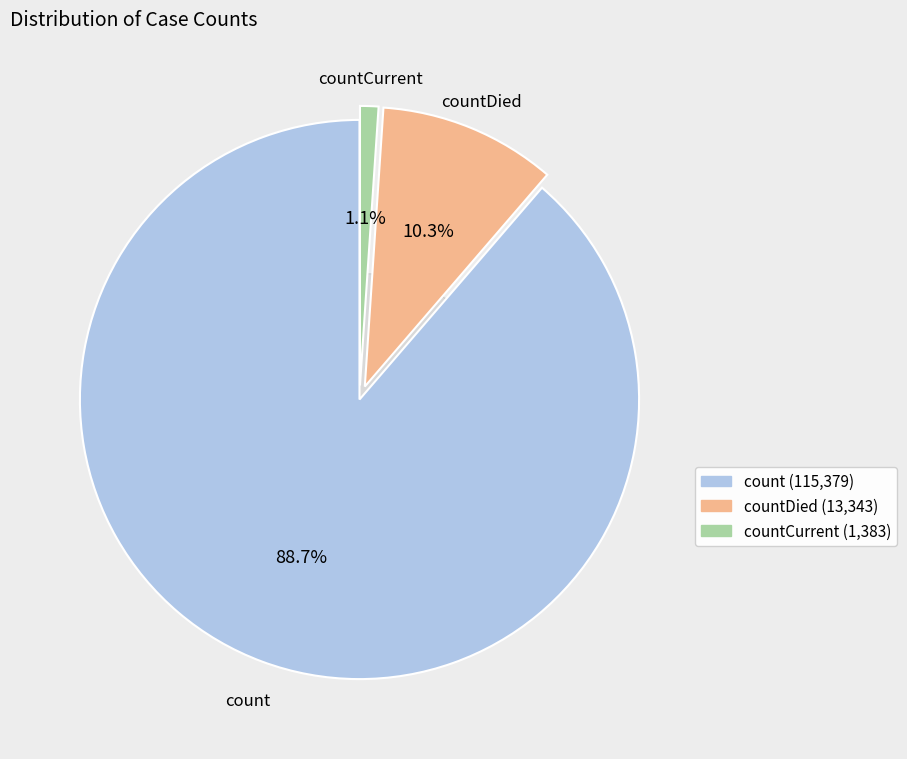

Which slice is the smallest?

countCurrent